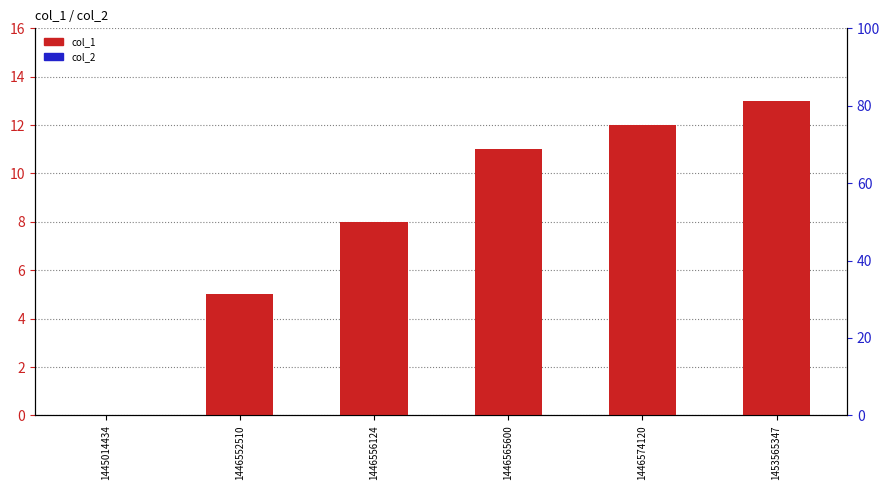

At which label does col_1 reach its peak?

1453565347